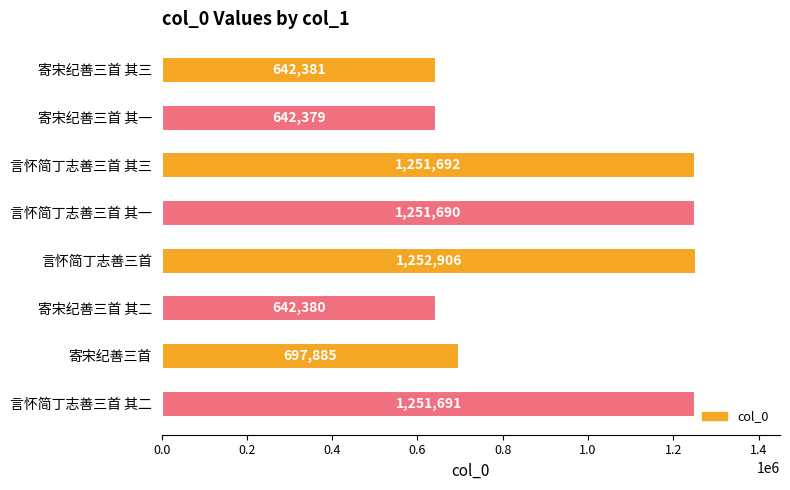

At which label is the value closest to 947642?

寄宋纪善三首